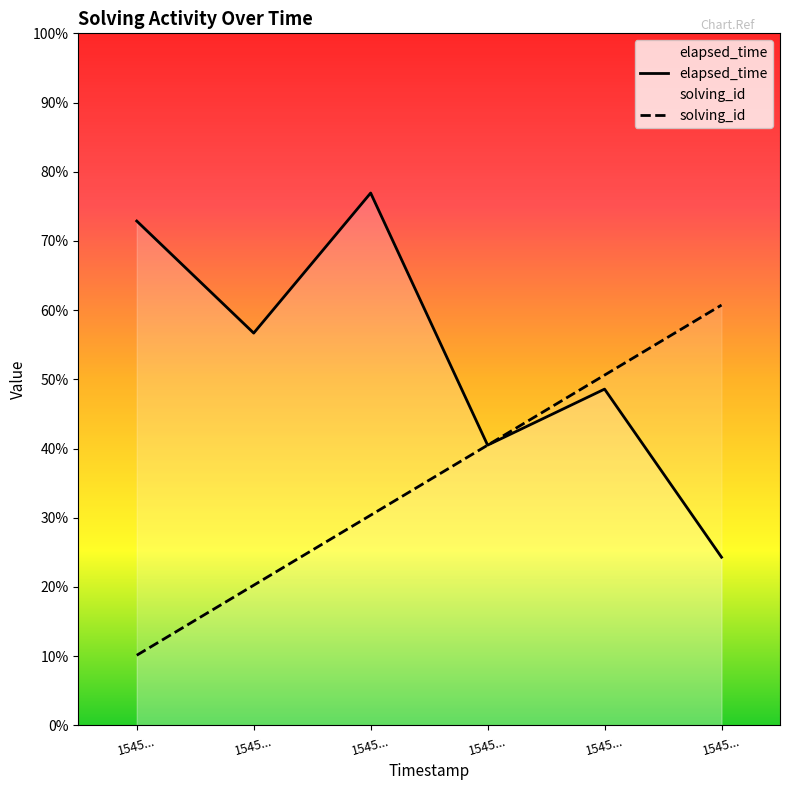

Which category has the highest value across all series?

1545...